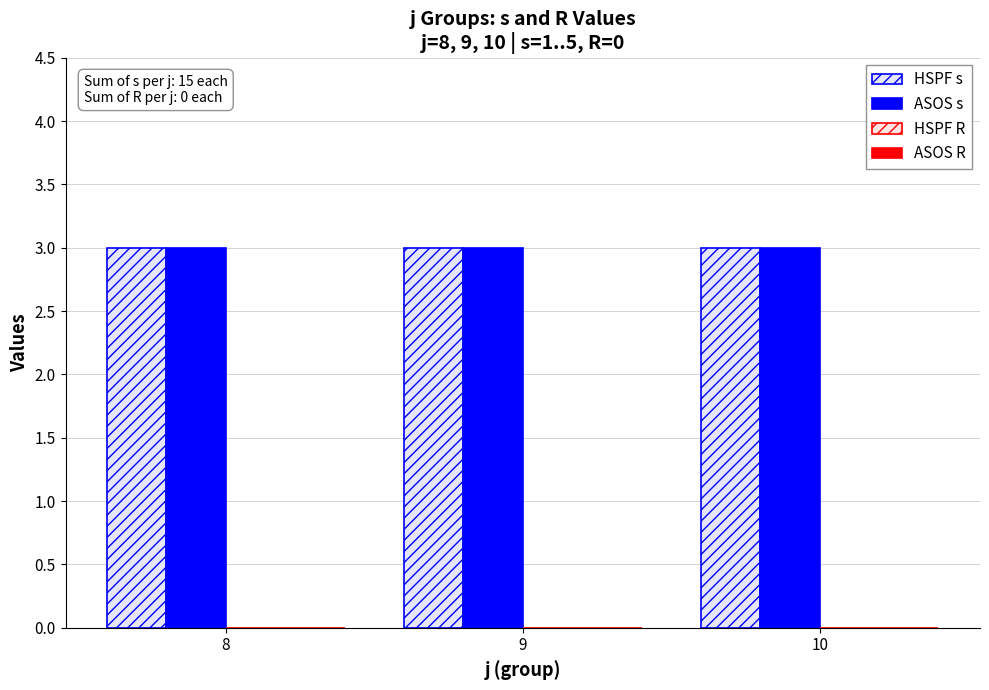

At which label is ASOS s closest to 3?

8